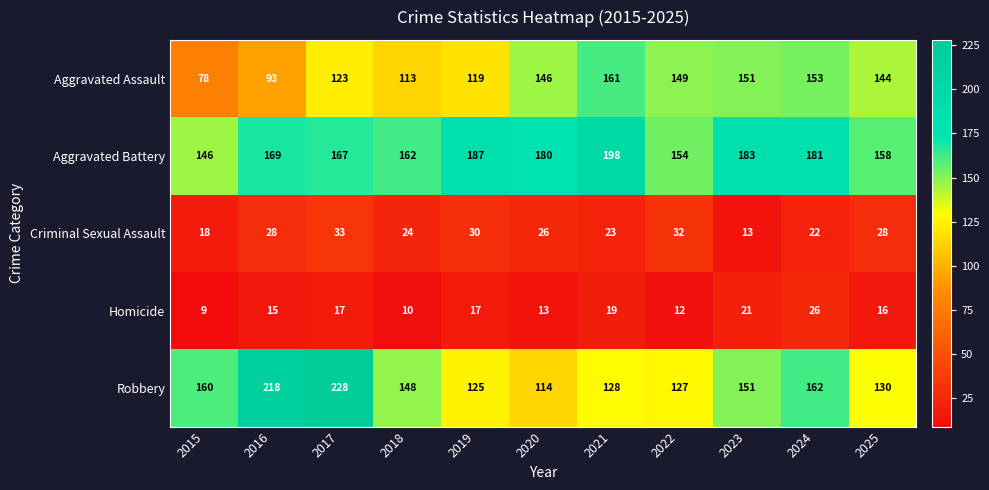

Count the number of data series in this chart.

5